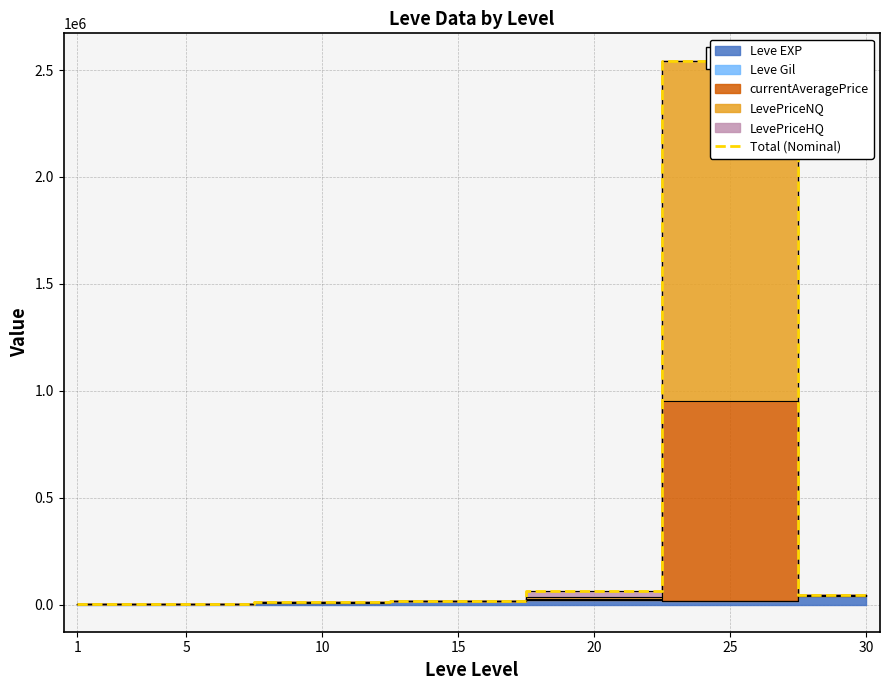

Rank the categories by value from highest to lowest.

25, 20, 30, 15, 10, 5, 1